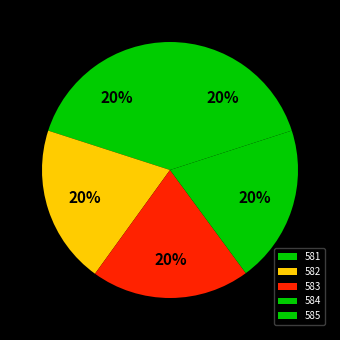

Is it true that 581 is 20% of the pie?

True